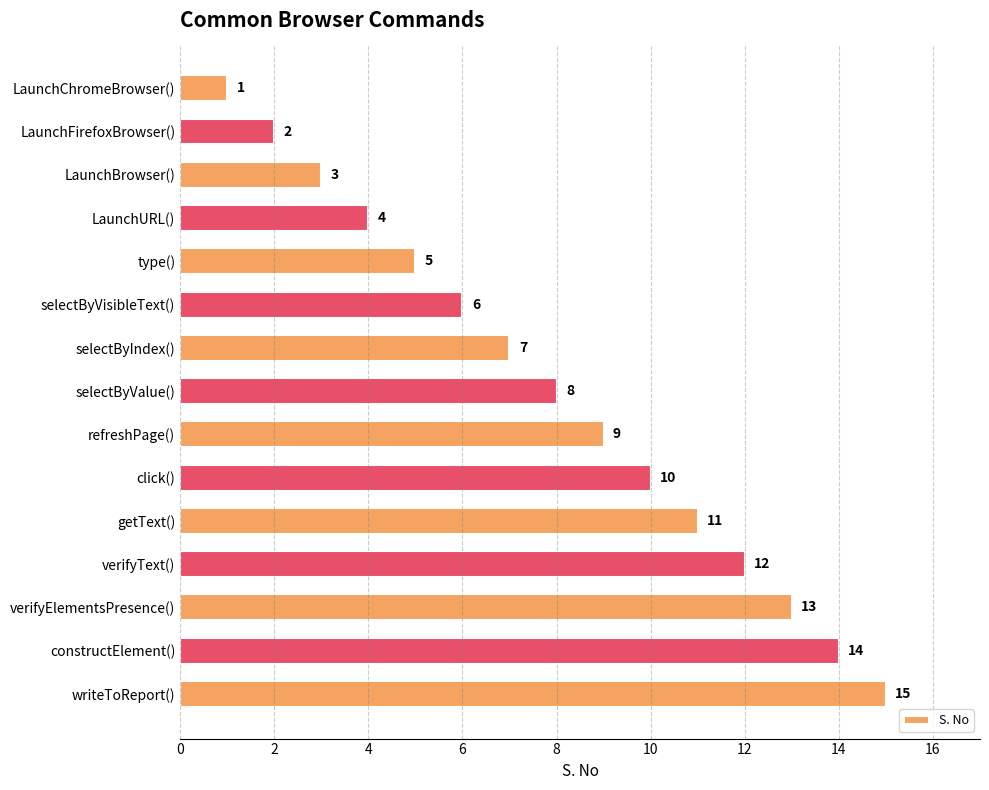

What is the change in value from type() to writeToReport()?

+10